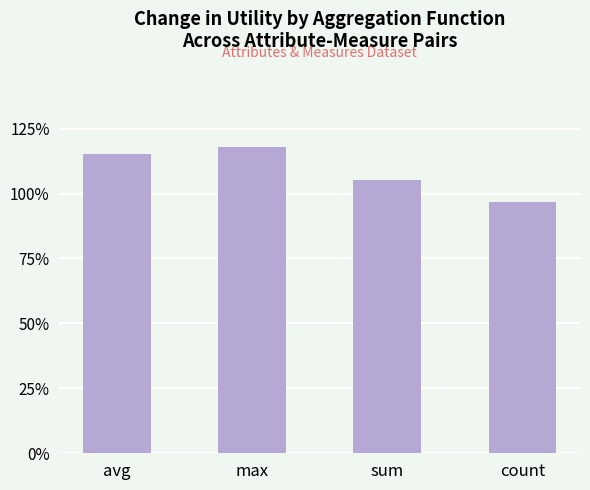

Rank the categories by value from lowest to highest.

count, sum, avg, max